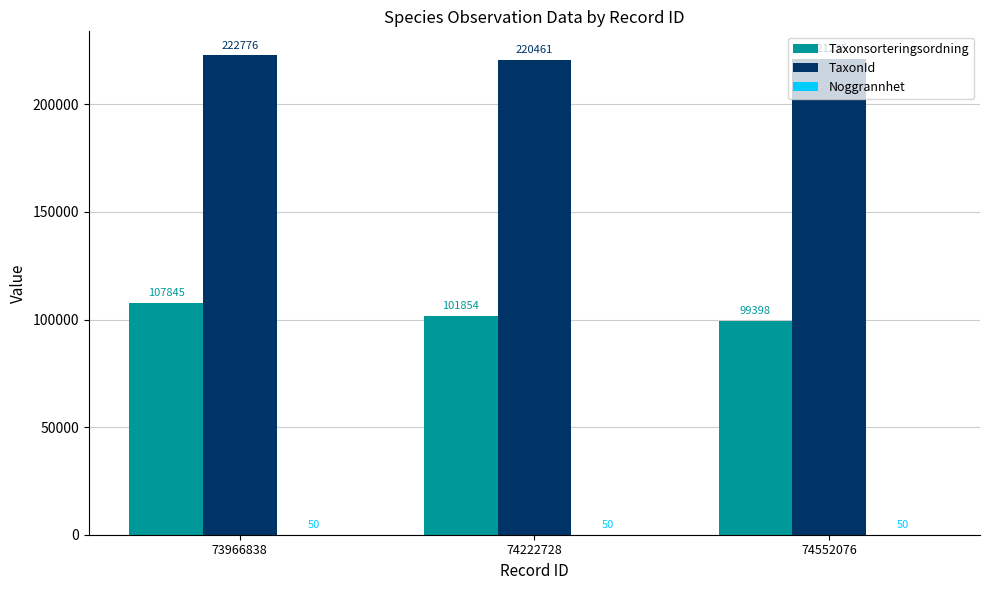

Between 73966838 and 74222728, which series saw the biggest shift?

Taxonsorteringsordning